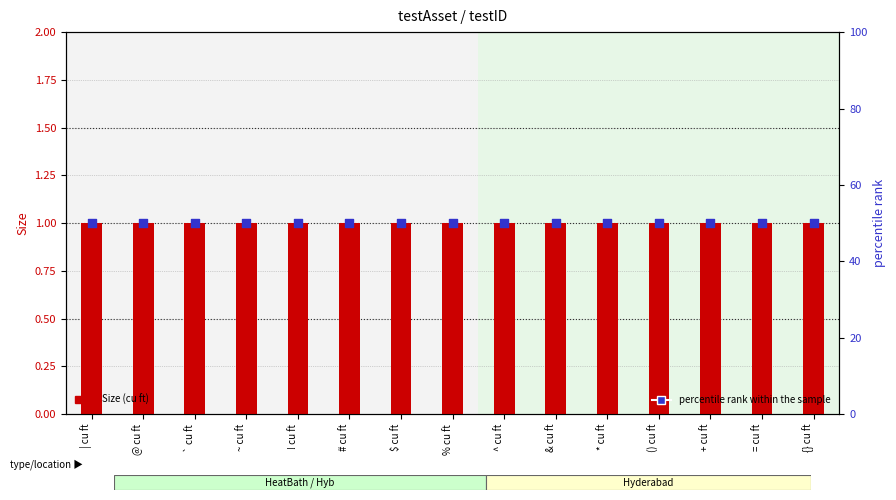

Is the value of percentile rank within the sample at @ cu ft greater than the value of Size (cu ft) at () cu ft?

Yes